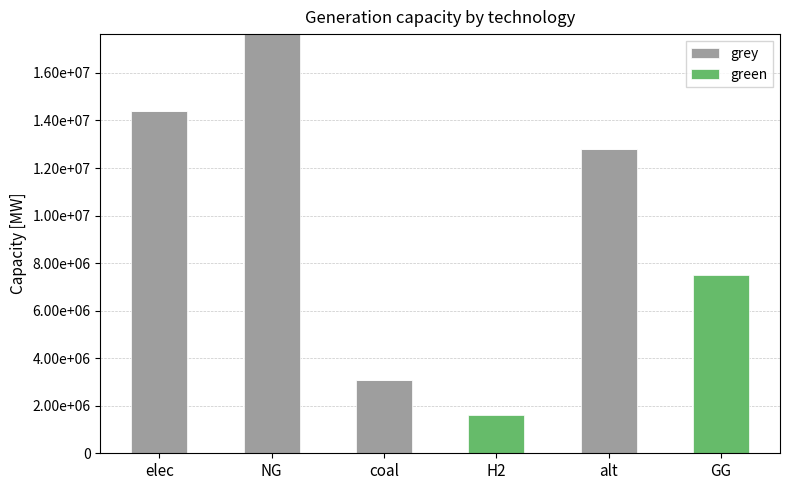

Which series has the largest range (max minus min)?

grey